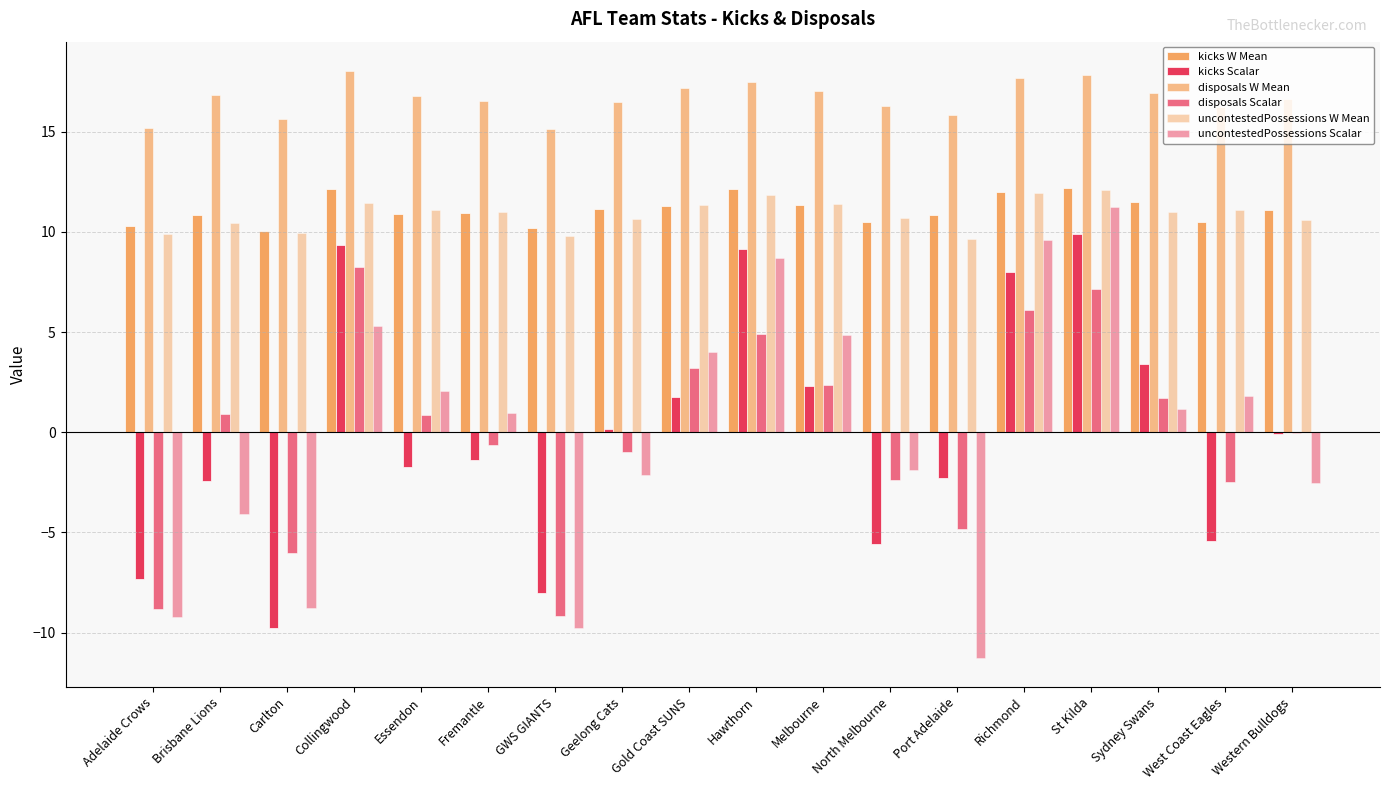

What is the value of the uncontestedPossessions Scalar bar at the 2nd from the left?

-4.1